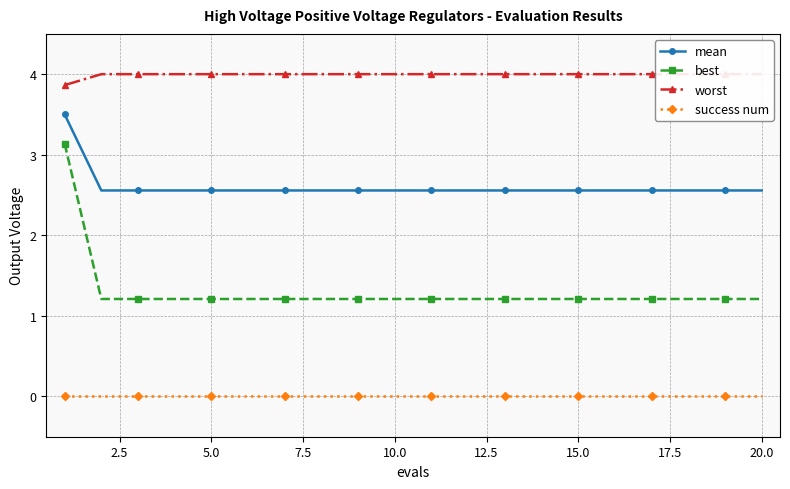

What are all the series names shown in the legend?

mean, best, worst, success num